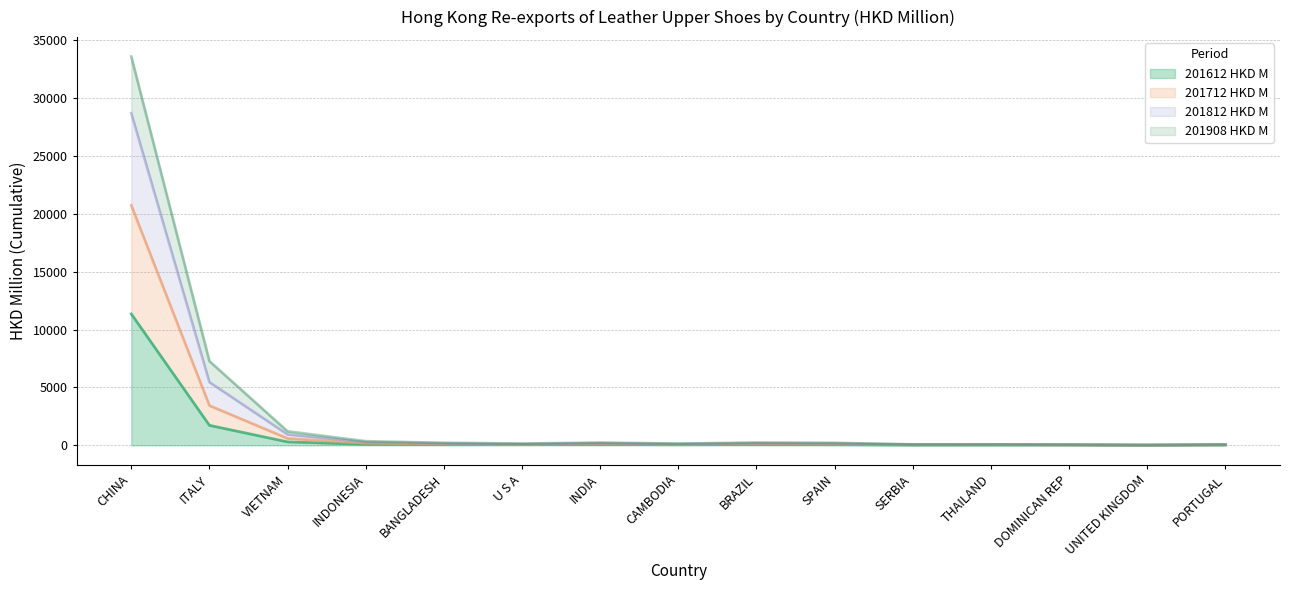

How many categories are shown in the chart?

15